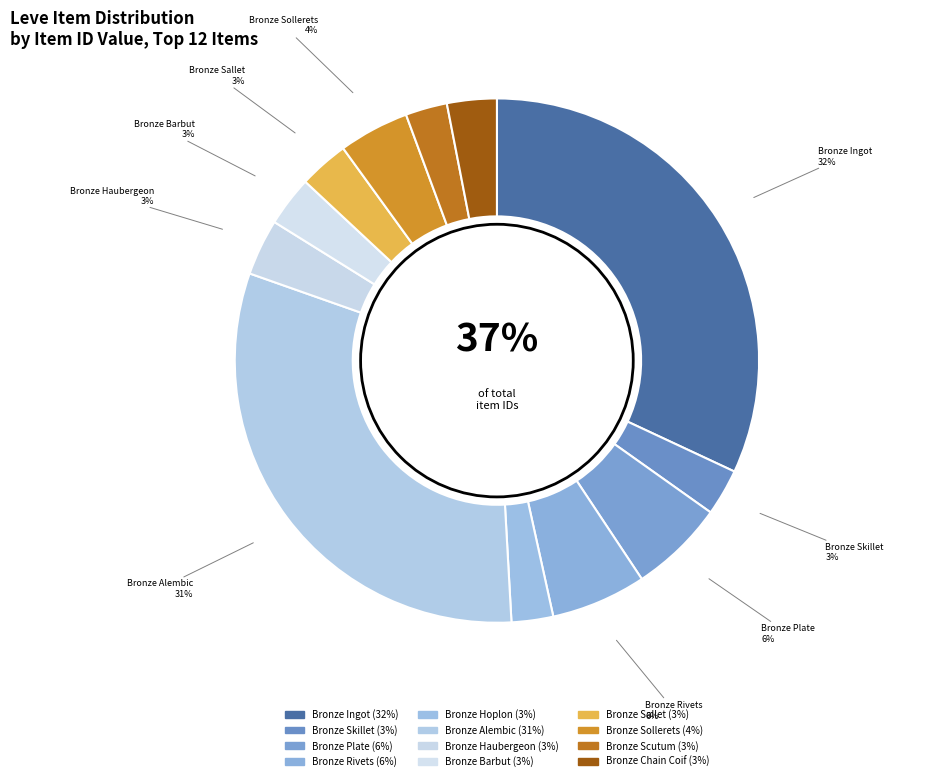

To the nearest percent, what portion does Bronze Ingot represent?

32%